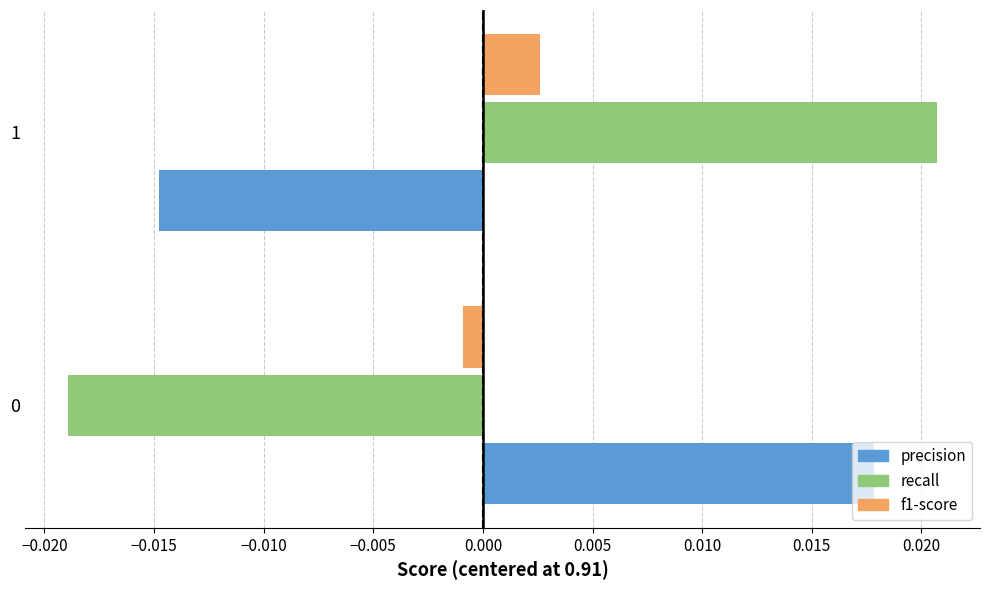

Rank the series at 1 from highest to lowest value.

recall, f1-score, precision